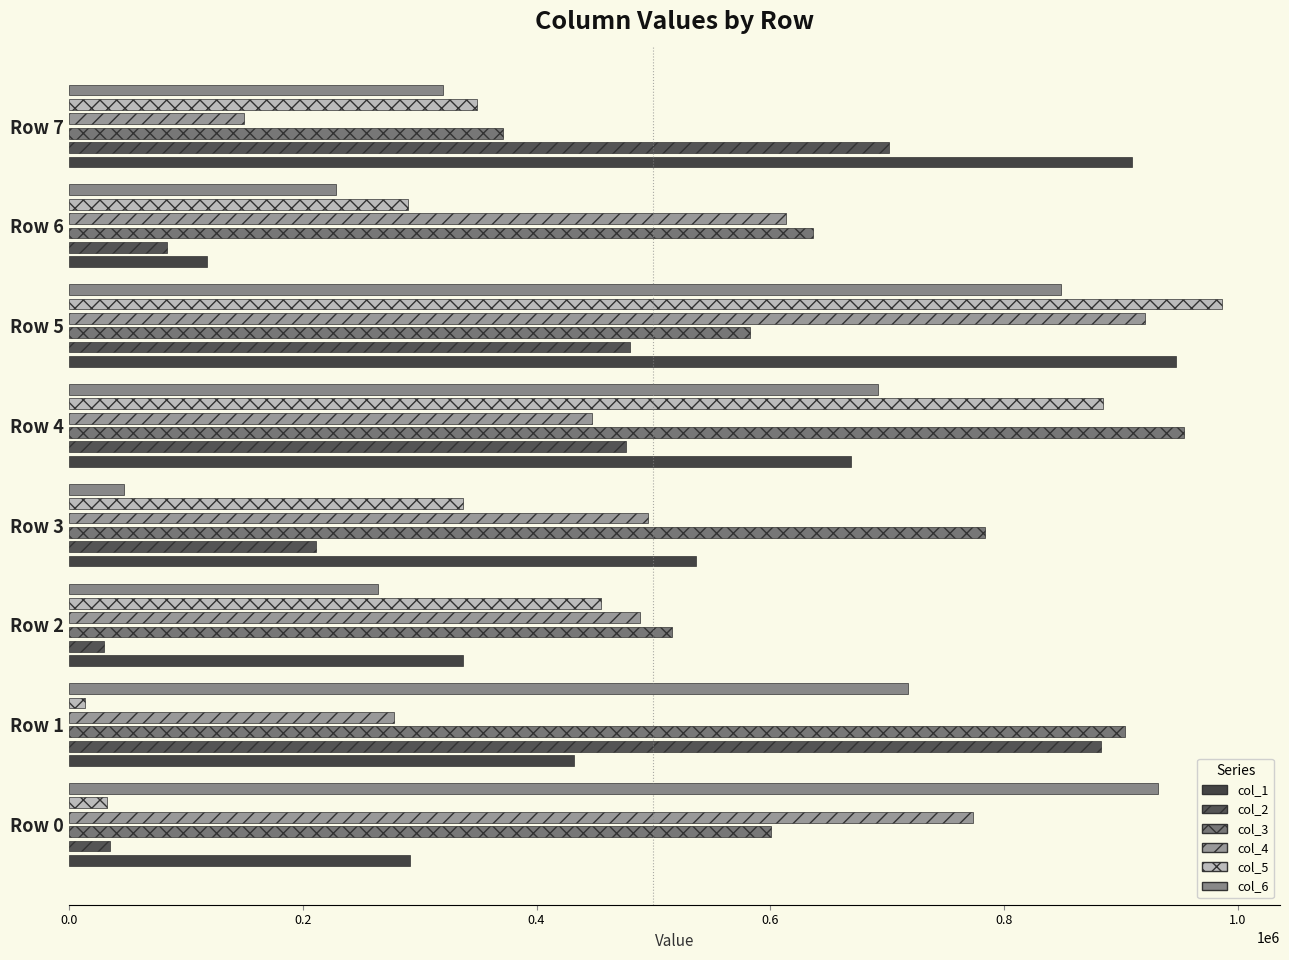

Which series changed the most between Row 6 and Row 7?

col_1